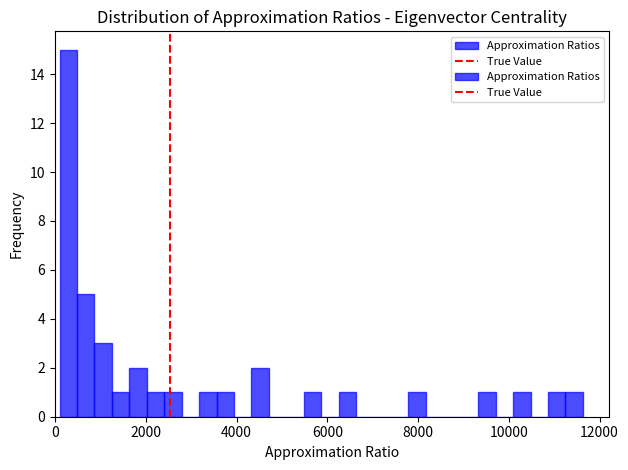

Read against the x-axis, roughly where is the centre of the tallest bar?

200